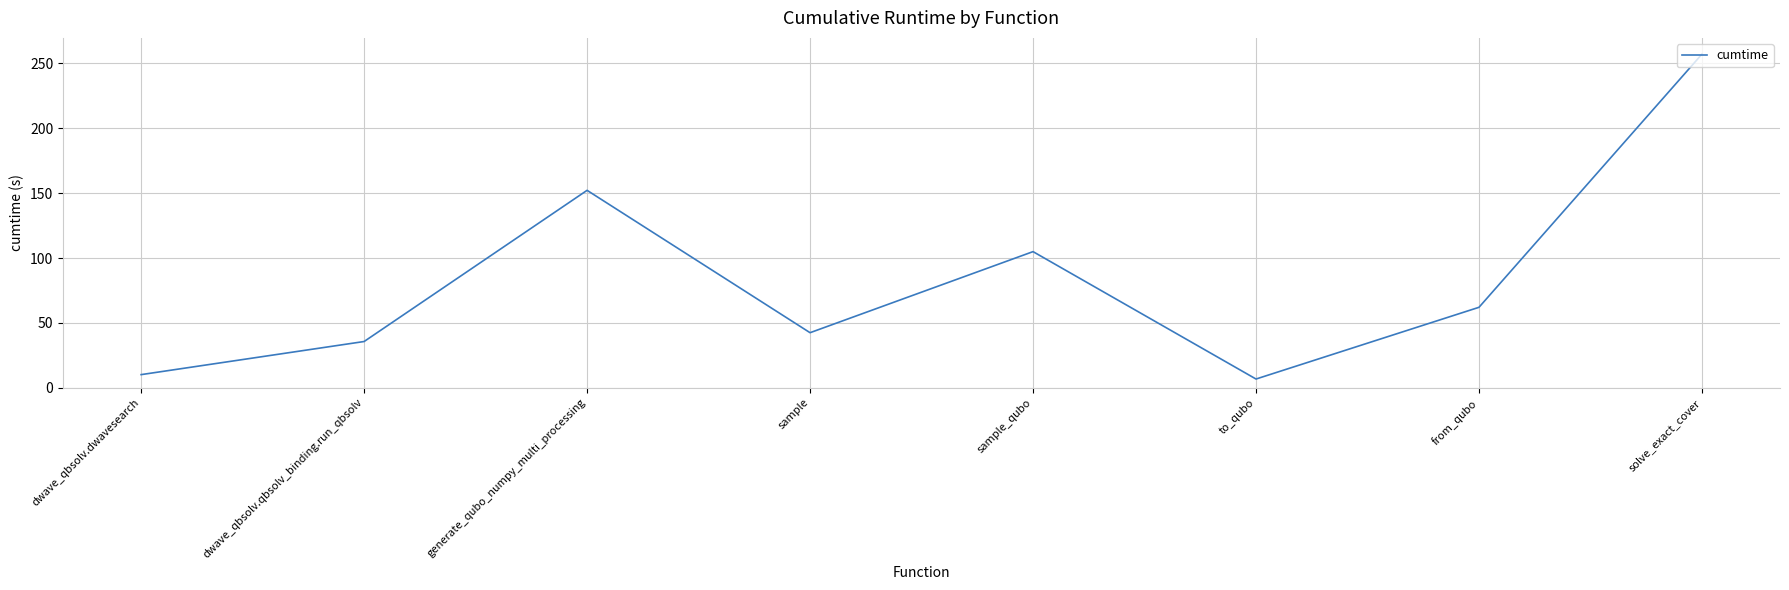

What is the maximum value shown in the chart?

257.1